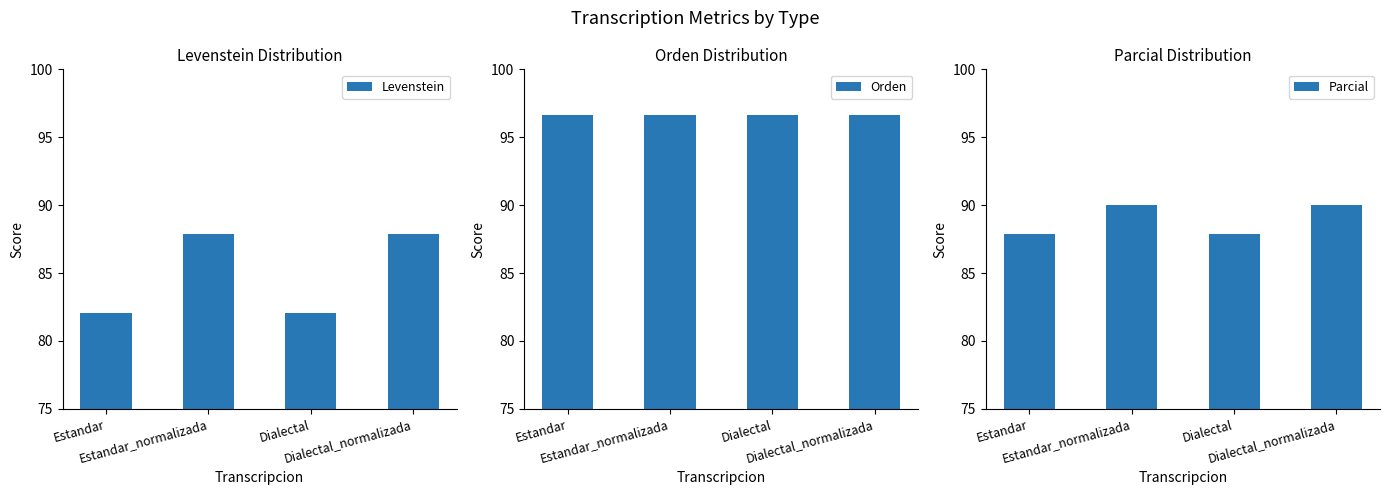

At which category does the chart reach its minimum across all series?

Estandar